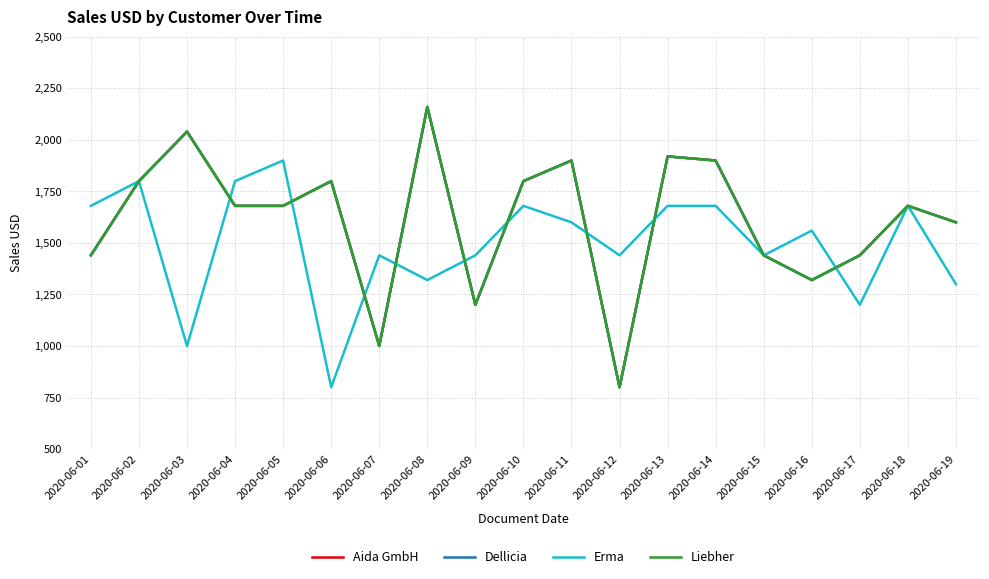

True or false: Liebher has more than 2 points higher than both neighbors.

True